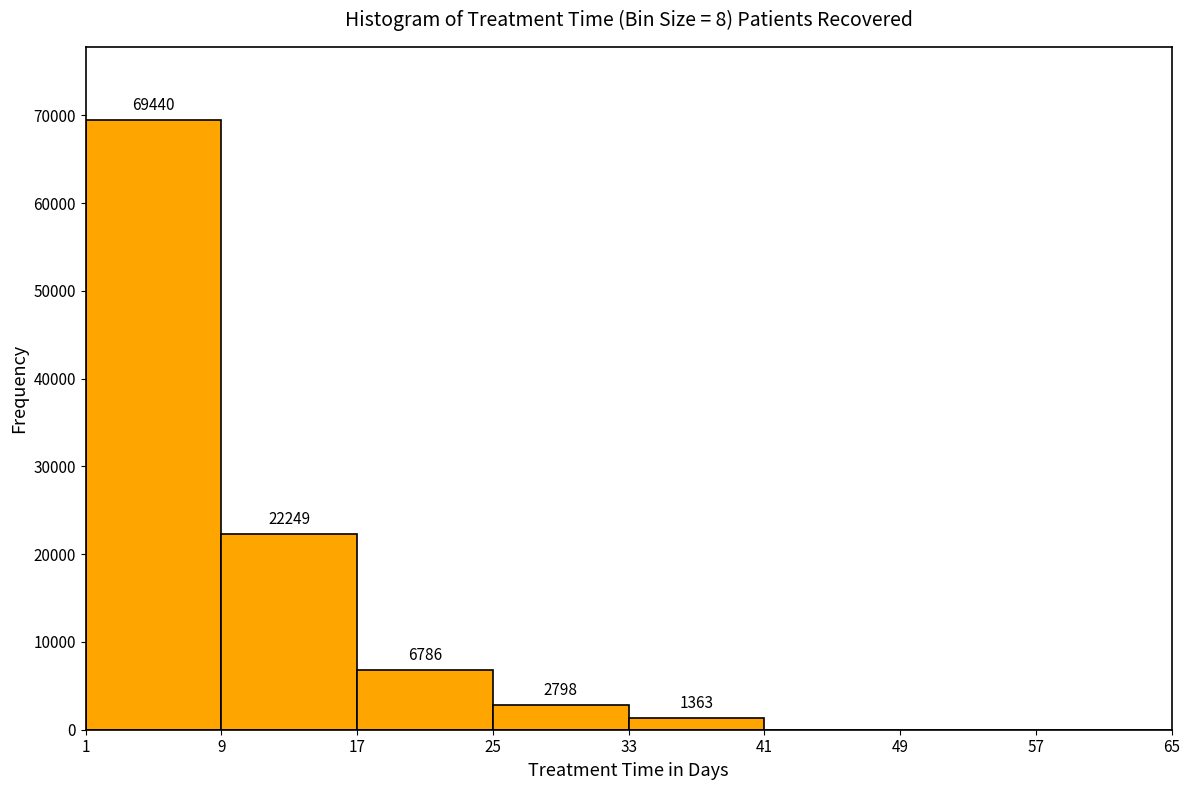

Which range on the x-axis has the tallest bar?

1 to 9